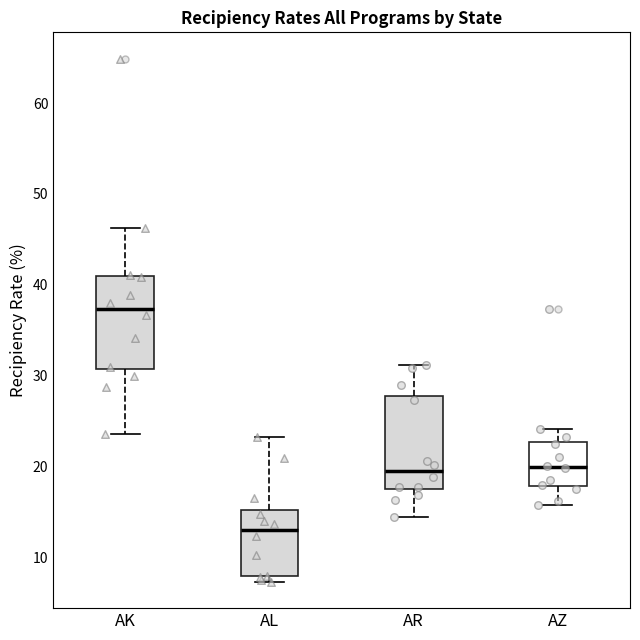

Which box's median line is the highest?

AK